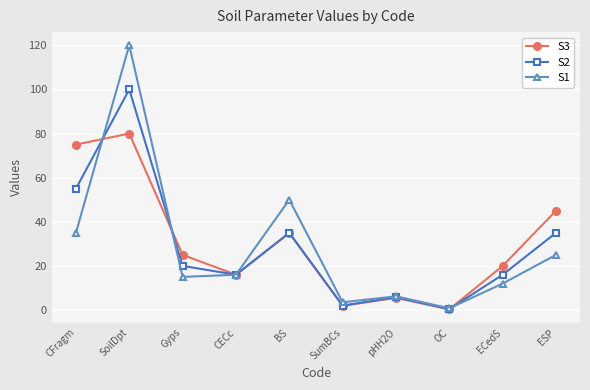

After their last crossing, which series has the higher values: S3 or S2?

S3